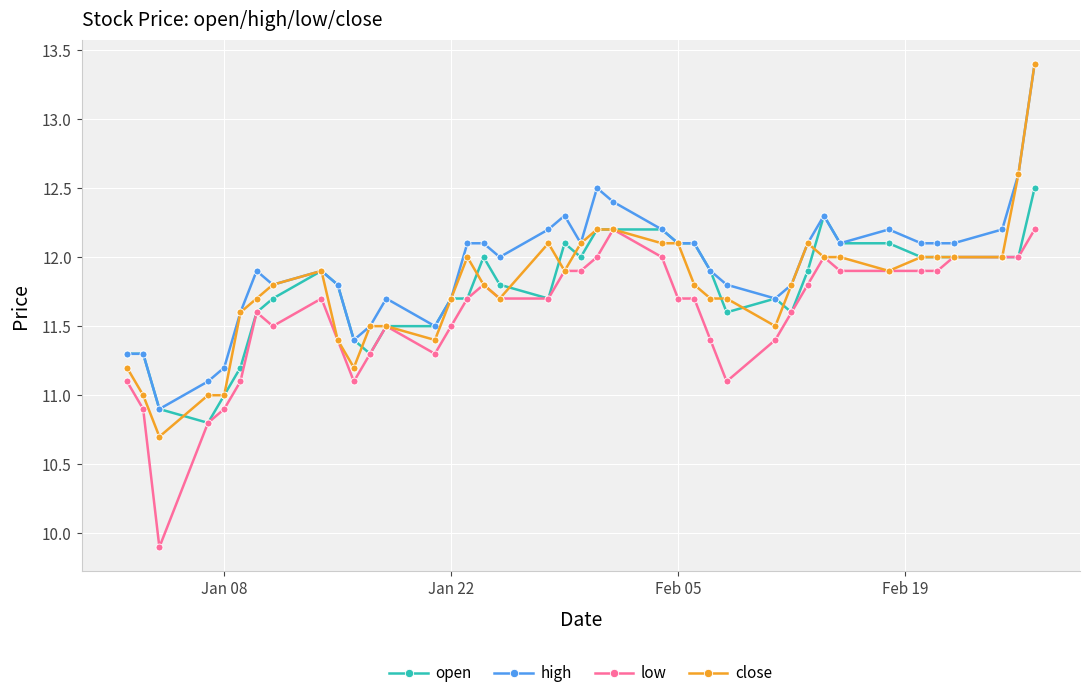

Which series has the widest spread of values?

close